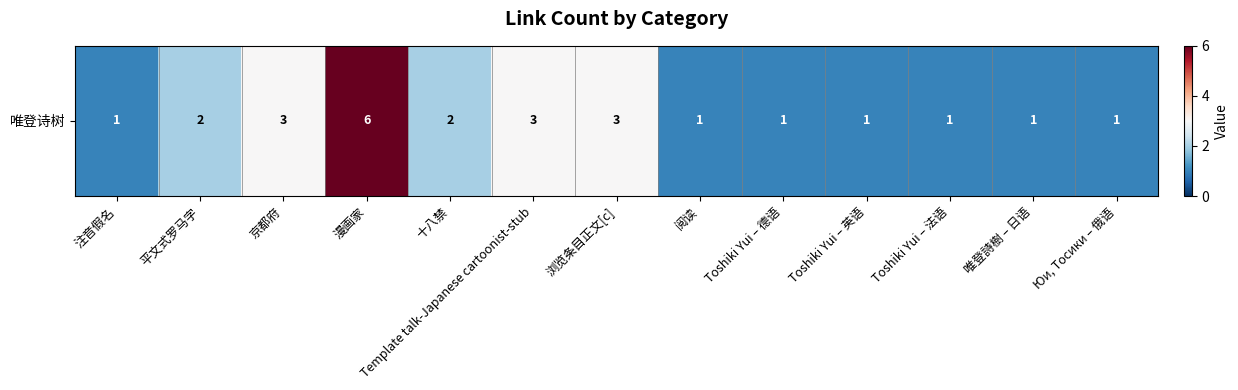

How many data points are above 1?

6